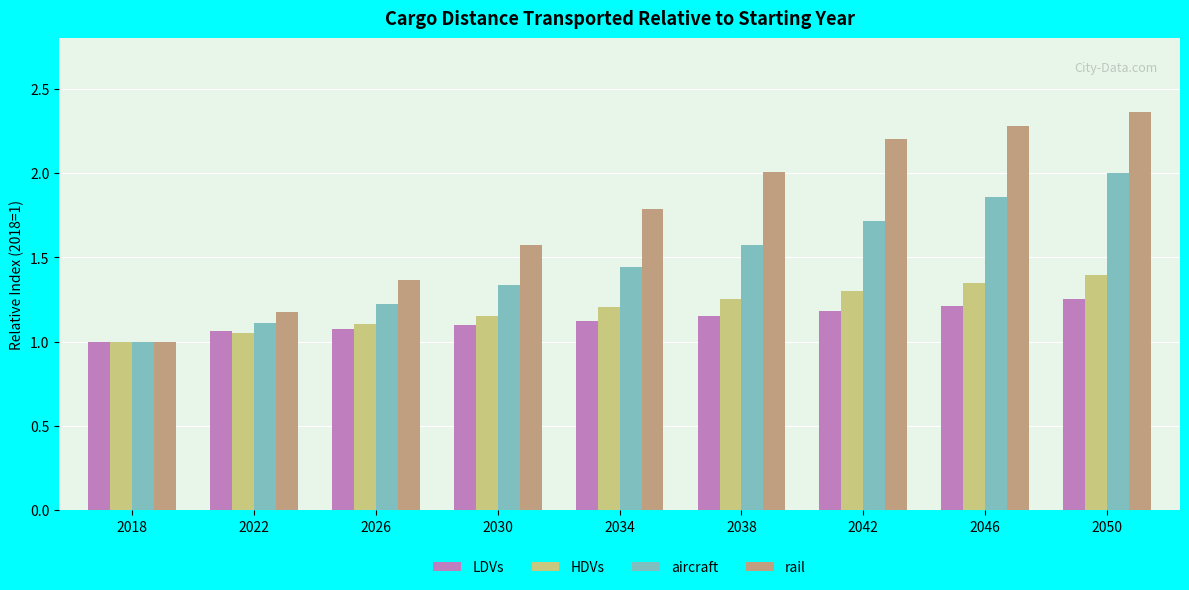

What is the difference between the maximum and minimum values in the LDVs series?

0.3